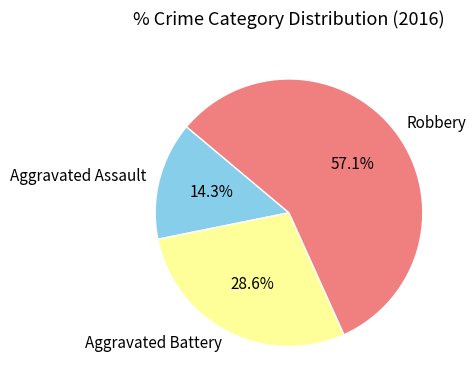

Between Aggravated Battery and Aggravated Assault, which is larger?

Aggravated Battery